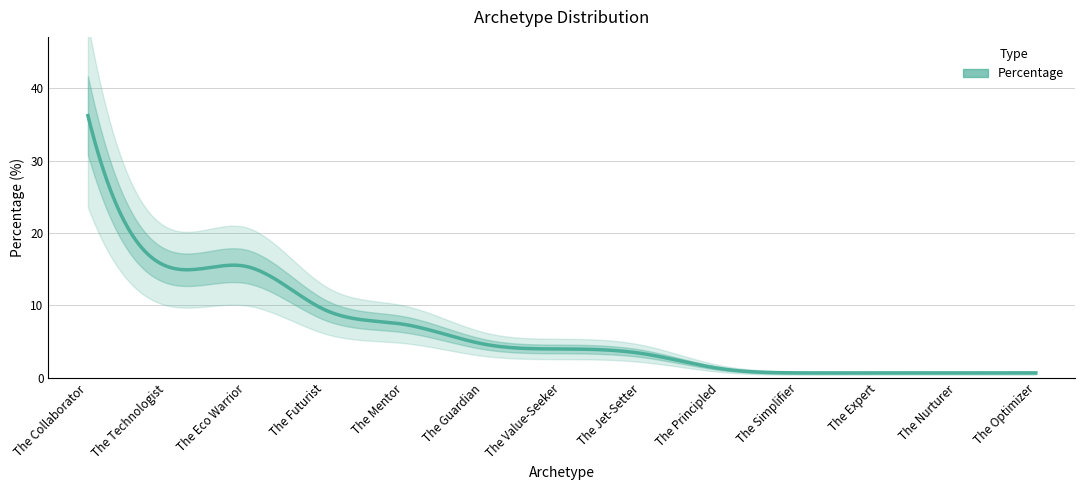

Rank the categories by value from lowest to highest.

The Simplifier, The Expert, The Nurturer, The Optimizer, The Principled, The Jet-Setter, The Value-Seeker, The Guardian, The Mentor, The Futurist, The Technologist, The Eco Warrior, The Collaborator